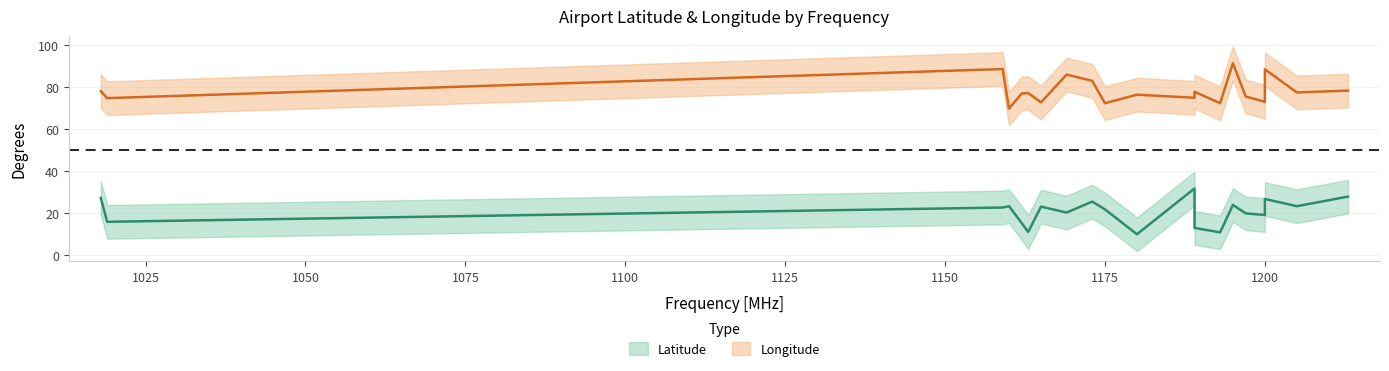

Between 1189 and 1200, which is larger?

1189